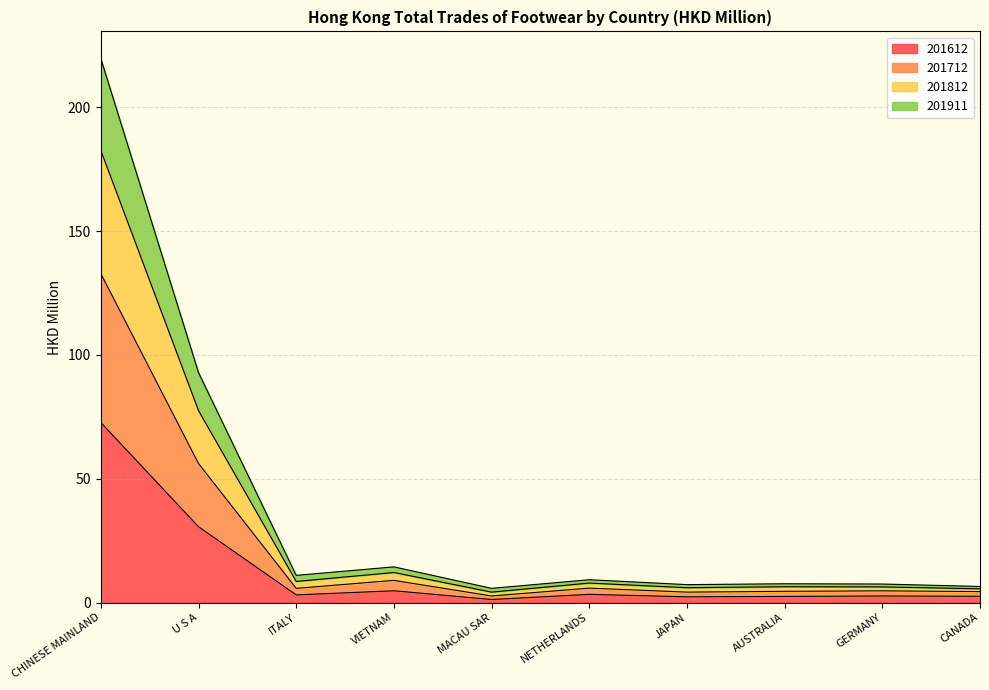

What is the label of the 6th point from the right?

MACAU SAR